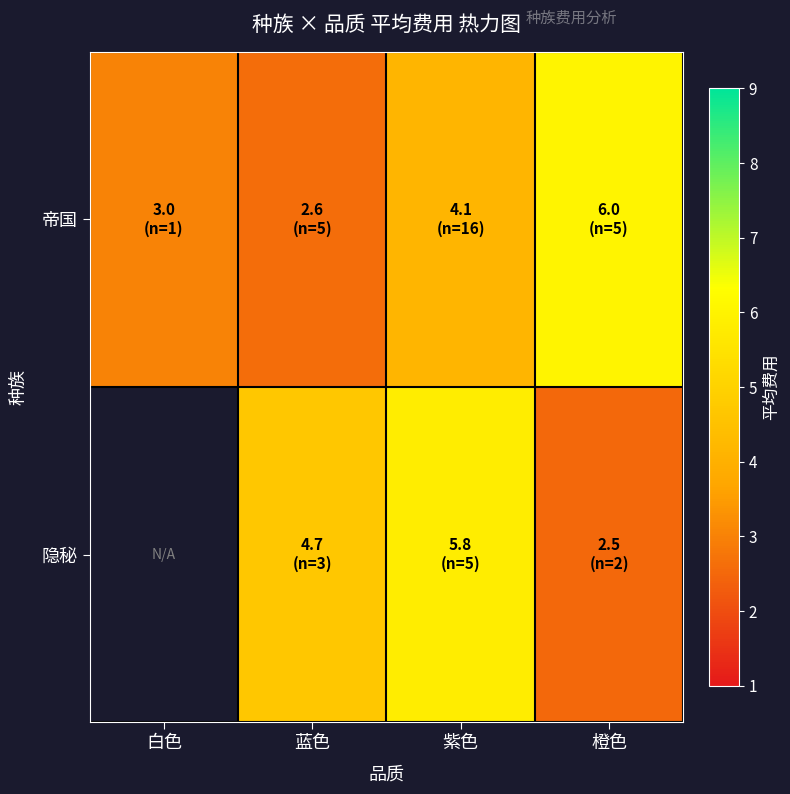

Rank the series by their maximum value, from highest to lowest.

帝国, 隐秘